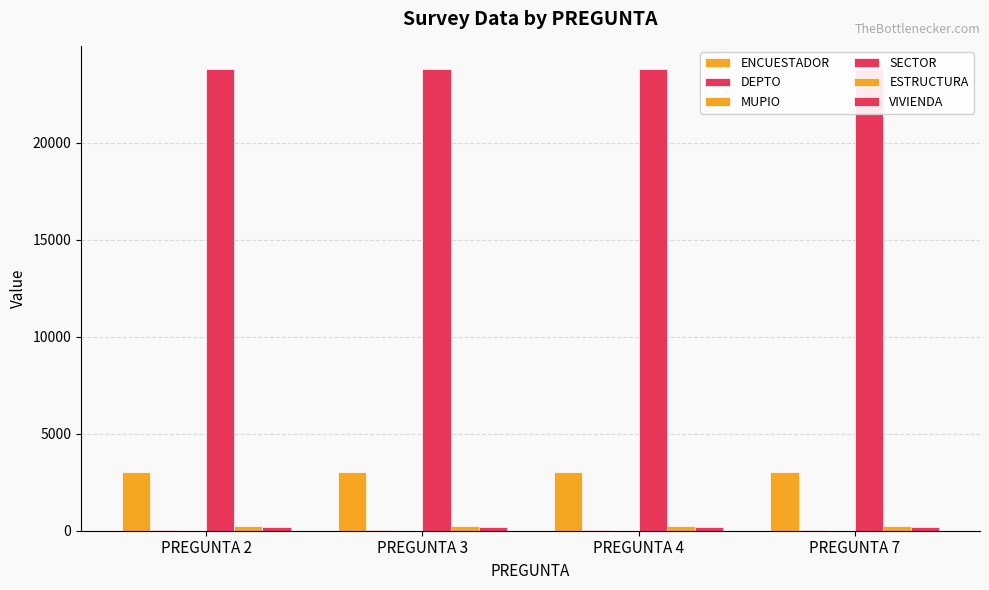

Reading right to left, transcribe all the data shown in this chart.

ENCUESTADOR: 3051	3051	3051	3051
DEPTO: 20	20	20	20
MUPIO: 5	5	5	5
SECTOR: 23801	23801	23801	23801
ESTRUCTURA: 260	260	260	260
VIVIENDA: 201	201	201	201